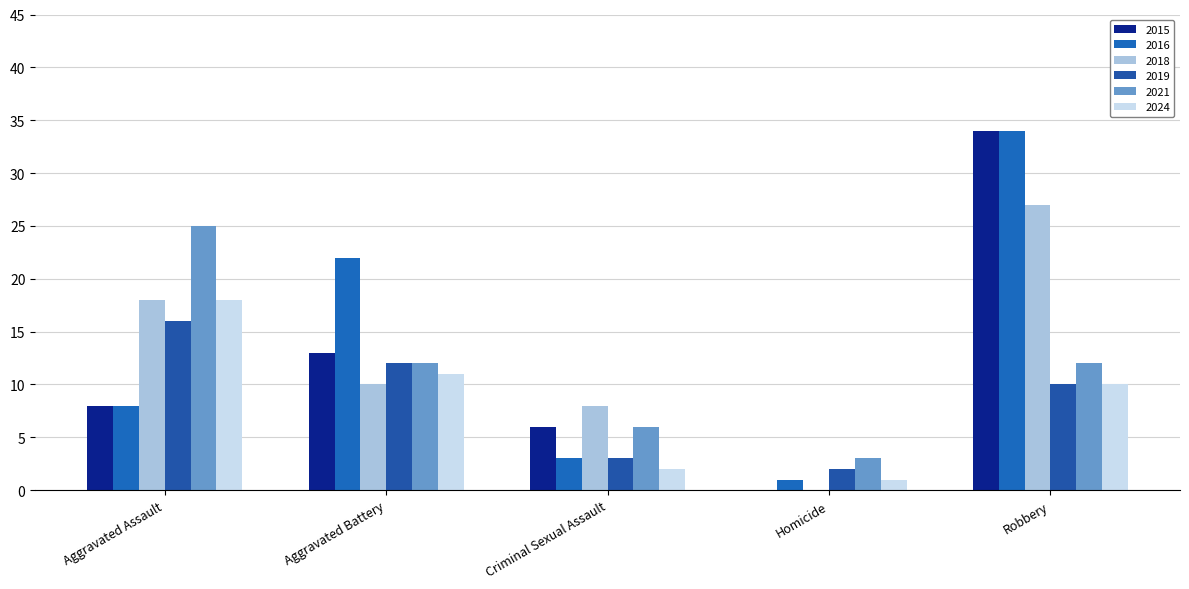

What is the spread (max minus min) of values at Criminal Sexual Assault?

6